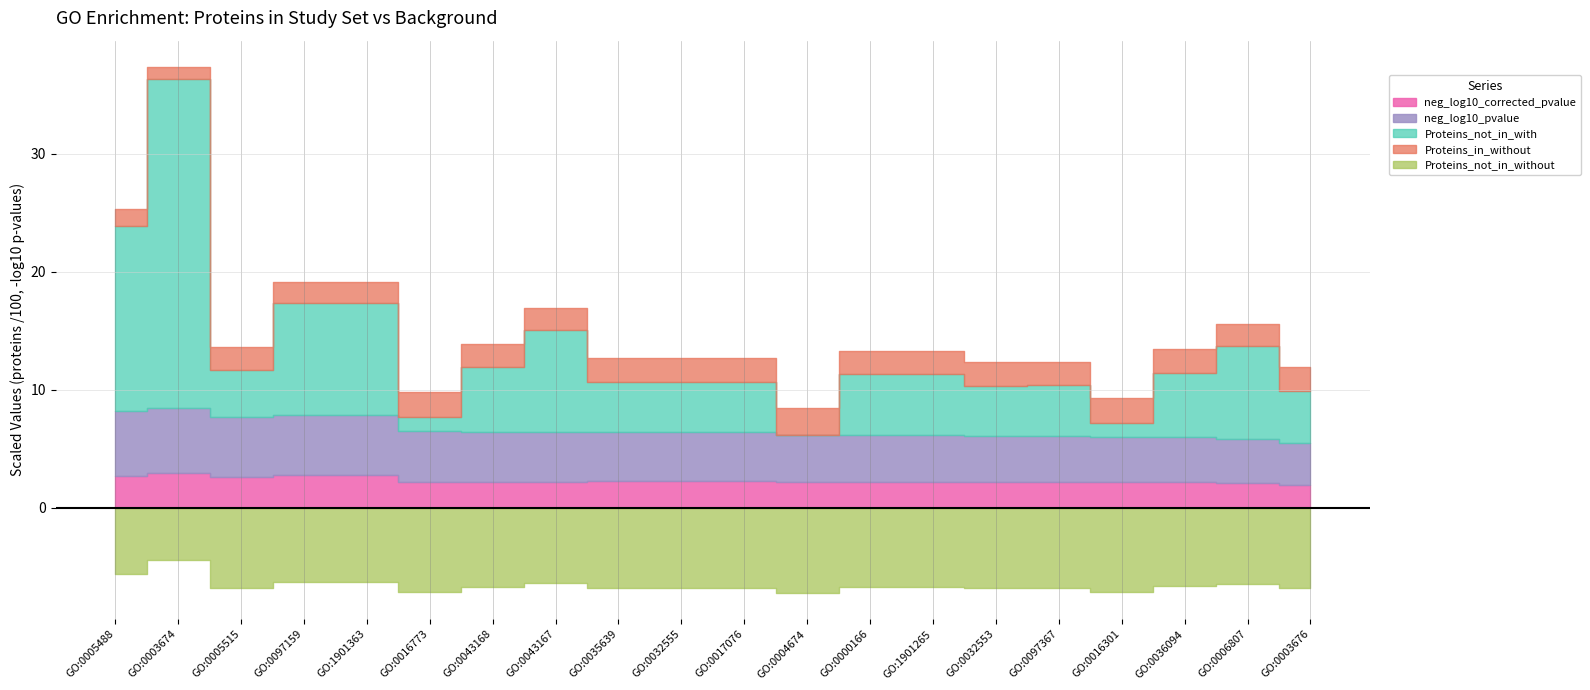

Where does the neg_log10_pvalue series first go above 4?

GO:0005488